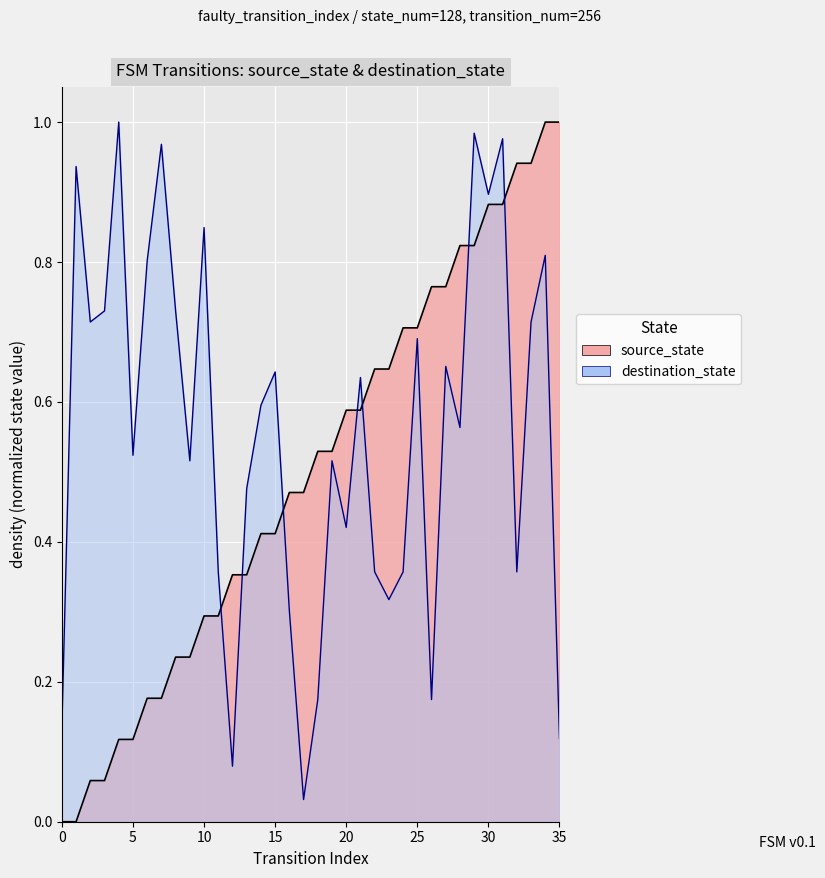

Reading right to left, transcribe all the data shown in this chart.

source_state: 1.0	1.0	0.9	0.9	0.9	0.9	0.8	0.8	0.8	0.8	0.7	0.7	0.6	0.6	0.6	0.6	0.5	0.5	0.5	0.5	0.4	0.4	0.4	0.4	0.3	0.3	0.2	0.2	0.2	0.2	0.1	0.1	0.1	0.1	0.0	0.0
destination_state: 0.1	0.8	0.7	0.4	1.0	0.9	1.0	0.6	0.7	0.2	0.7	0.4	0.3	0.4	0.6	0.4	0.5	0.2	0.0	0.3	0.6	0.6	0.5	0.1	0.4	0.8	0.5	0.7	1.0	0.8	0.5	1.0	0.7	0.7	0.9	0.1